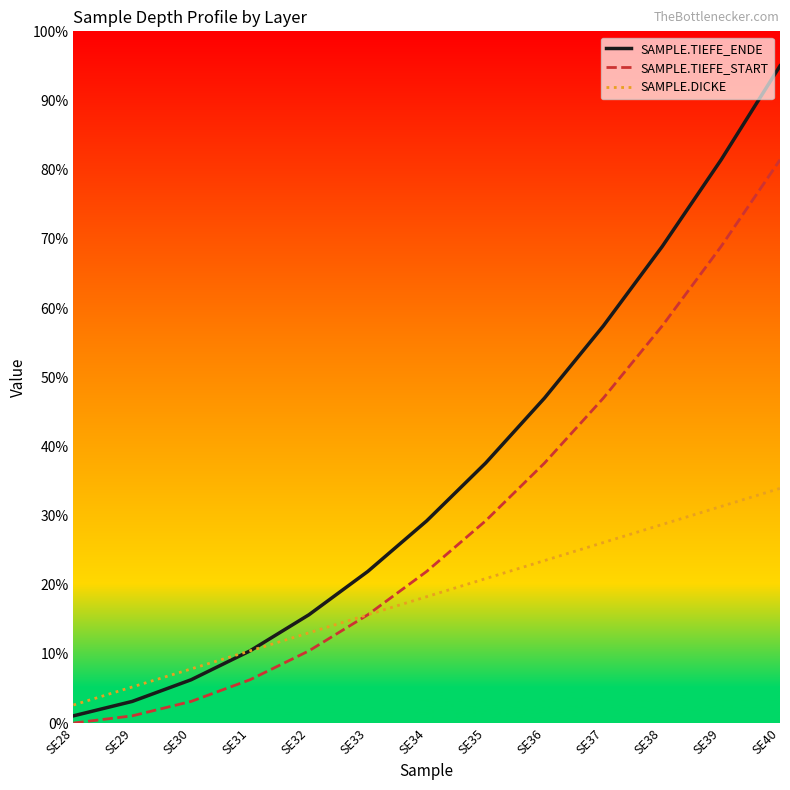

What are all the series names shown in the legend?

SAMPLE.TIEFE_ENDE, SAMPLE.TIEFE_START, SAMPLE.DICKE